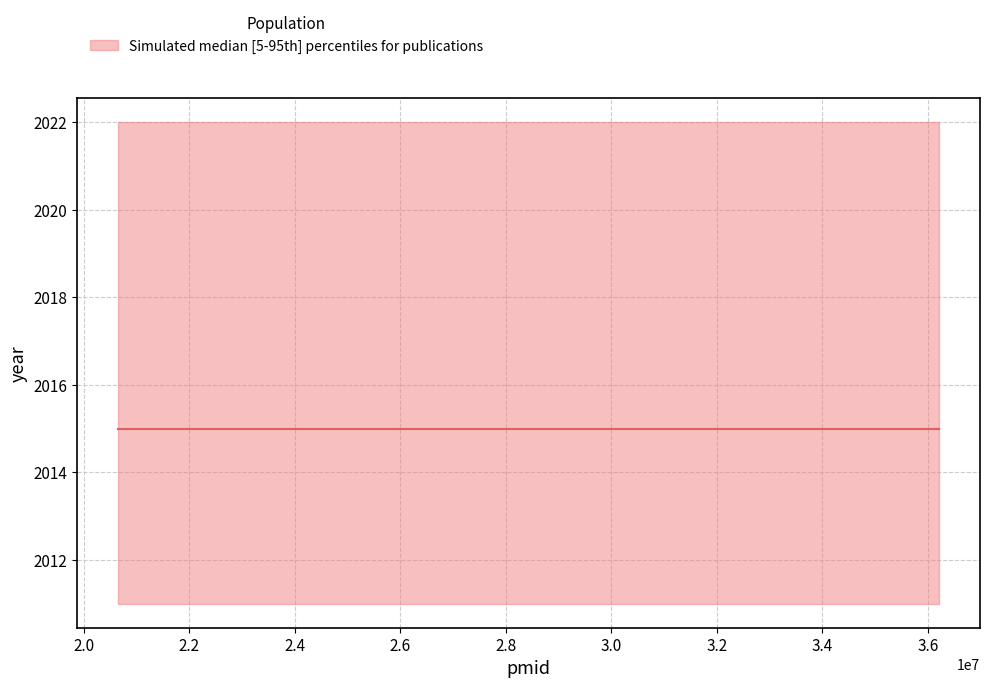

The value of year_upper at 36212851 is 2022. True or false?

True